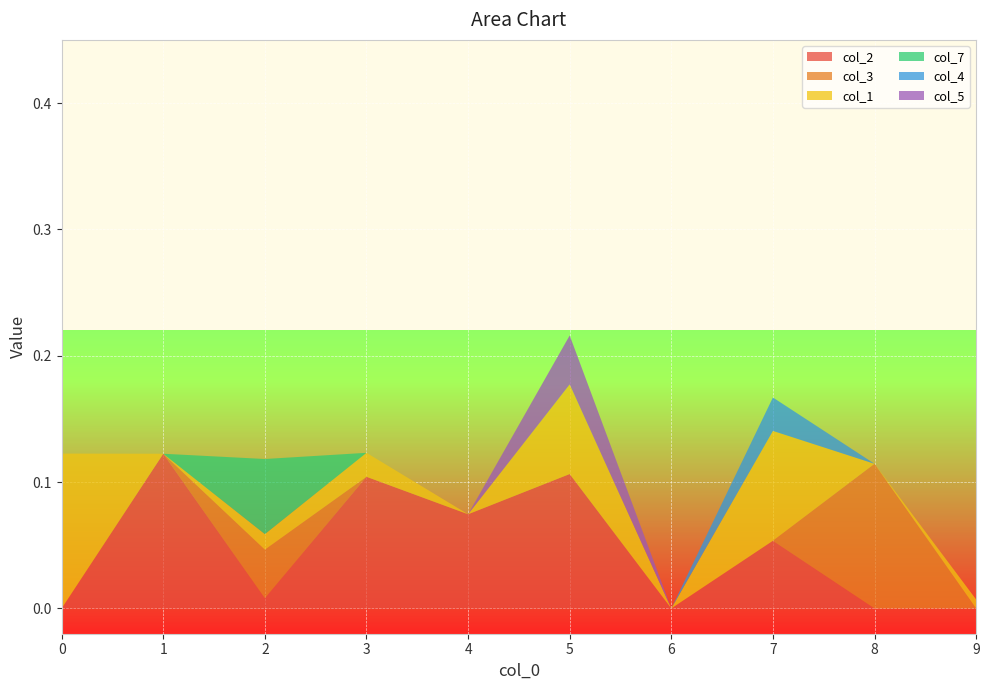

Reading left to right, list all the values displayed in this chart.

col_2: 0.0	0.1	0.0	0.1	0.1	0.1	0.0	0.1	0.0	0.0
col_3: 0.0	0.0	0.0	0.0	0.0	0.0	0.0	0.0	0.1	0.0
col_1: 0.1	0.0	0.0	0.0	0.0	0.1	0.0	0.1	0.0	0.0
col_7: 0.0	0.0	0.1	0.0	0.0	0.0	0.0	0.0	0.0	0.0
col_4: 0.0	0.0	0.0	0.0	0.0	0.0	0.0	0.0	0.0	0.0
col_5: 0.0	0.0	0.0	0.0	0.0	0.0	0.0	0.0	0.0	0.0